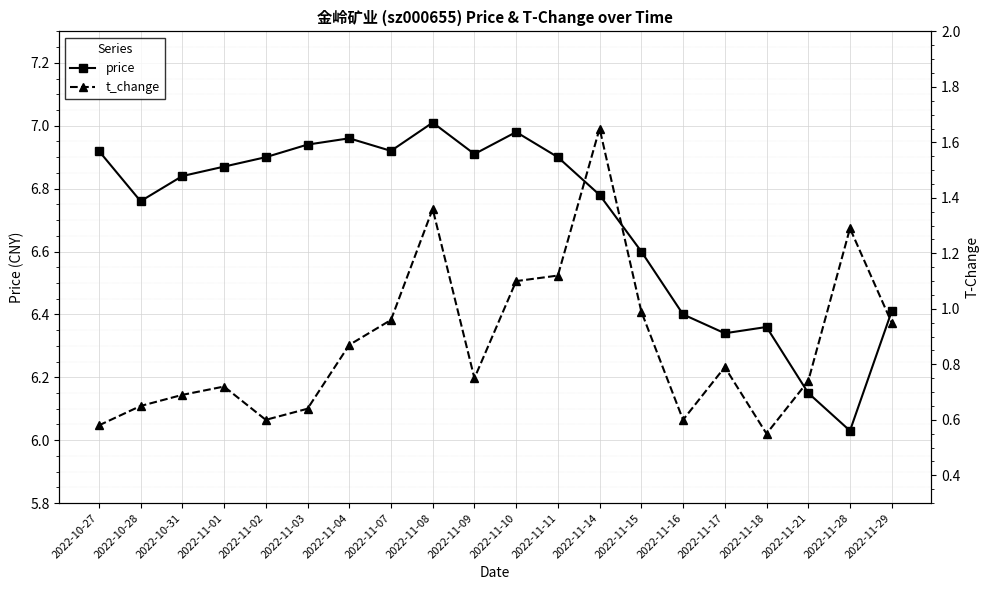

True or false: price and t_change intersect in this chart.

False